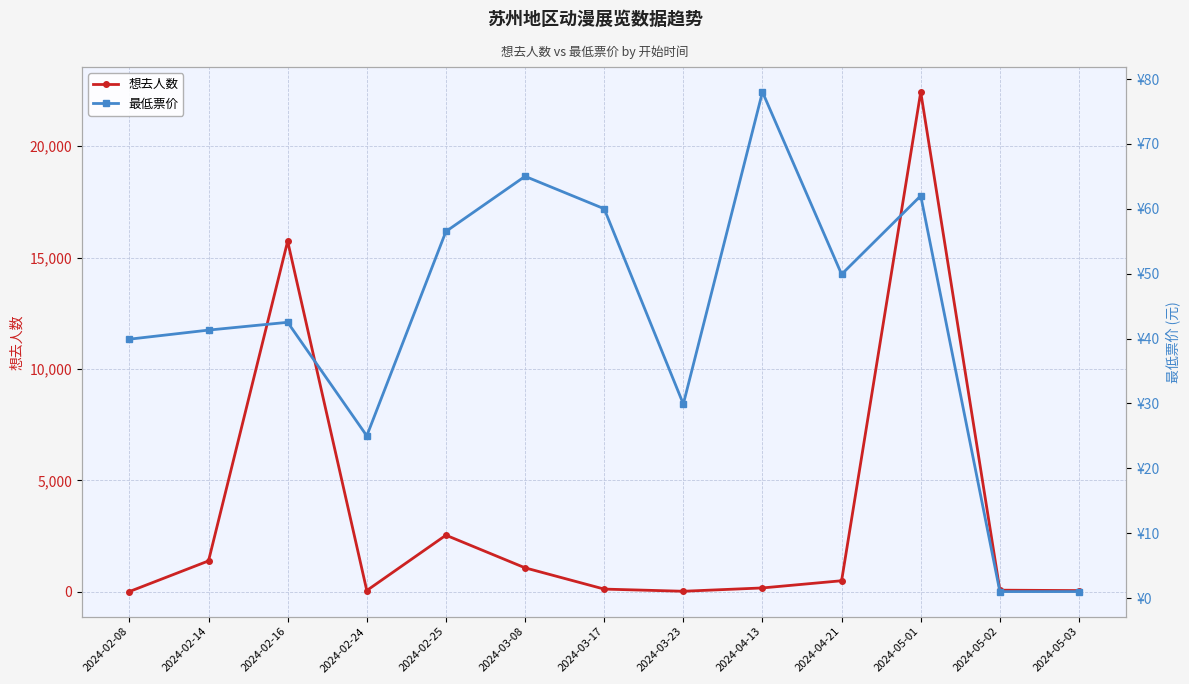

True or false: 最低票价 has more than 1 interior local peaks.

True